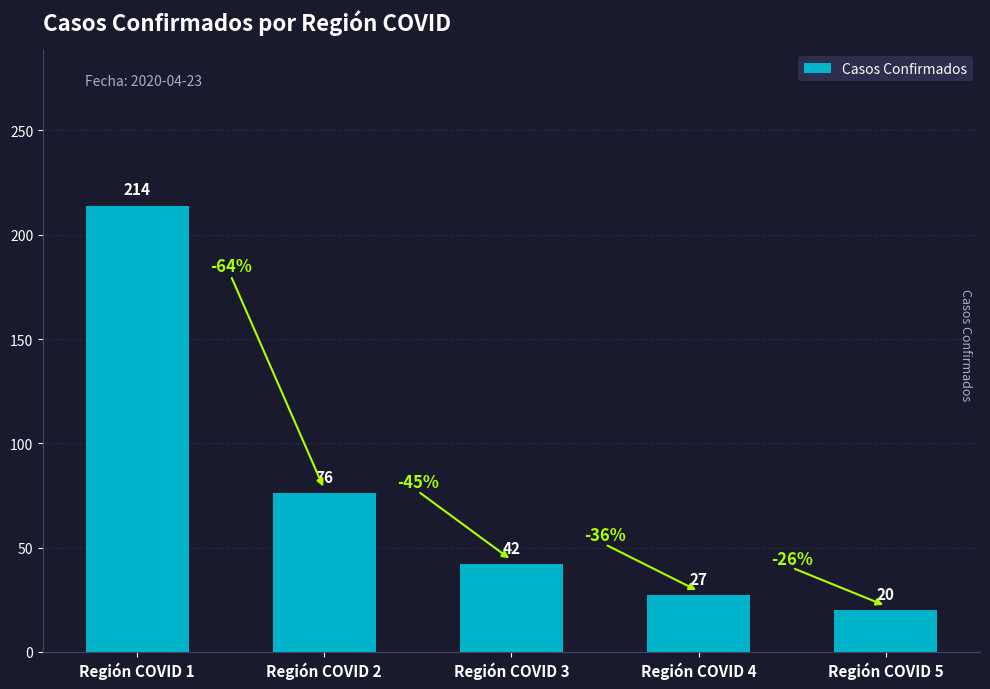

Where is the data nearest to the value 117?

Región COVID 2